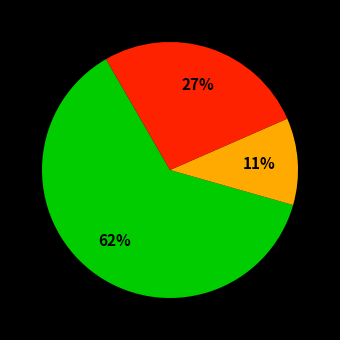

To the nearest percent, what is the average slice percentage?

33%